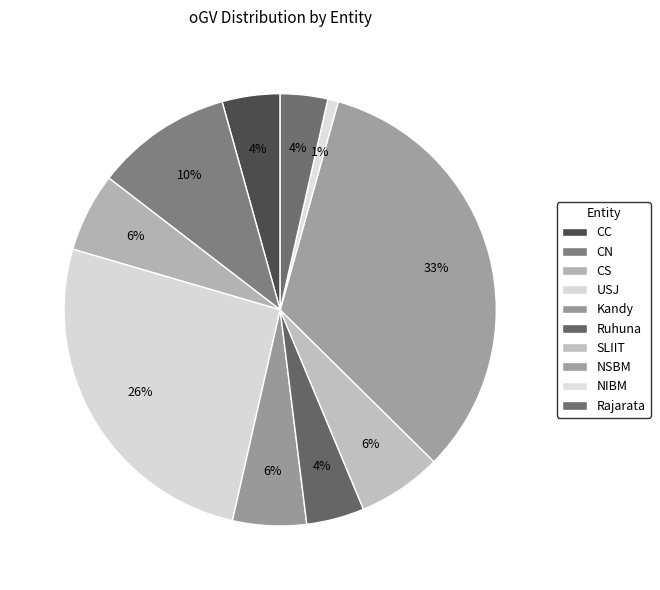

To the nearest percent, what is the difference between the USJ and SLIIT slice percentages?

20%